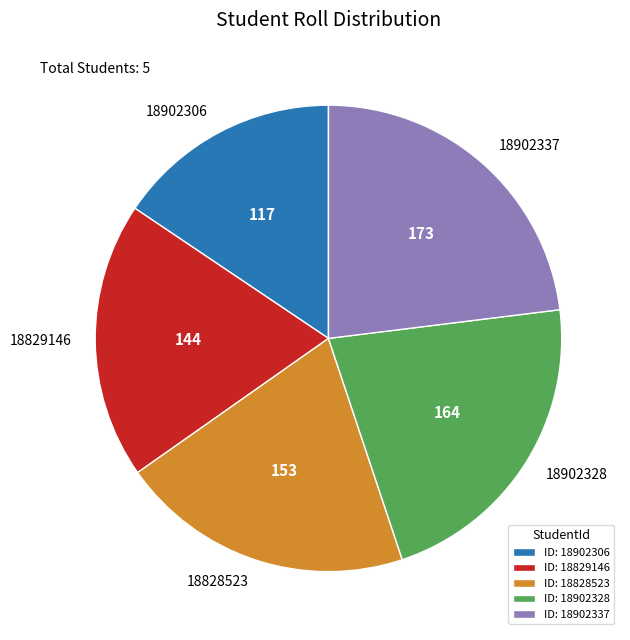

True or false: 18829146 accounts for 19% of the total.

True